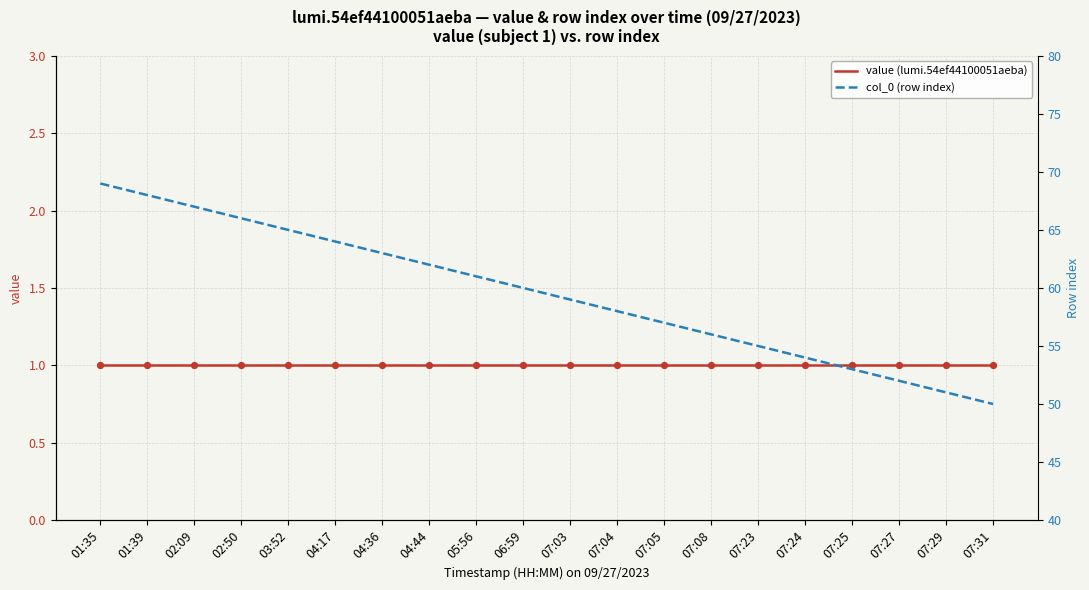

What is the total value across all series at 04:17?

65